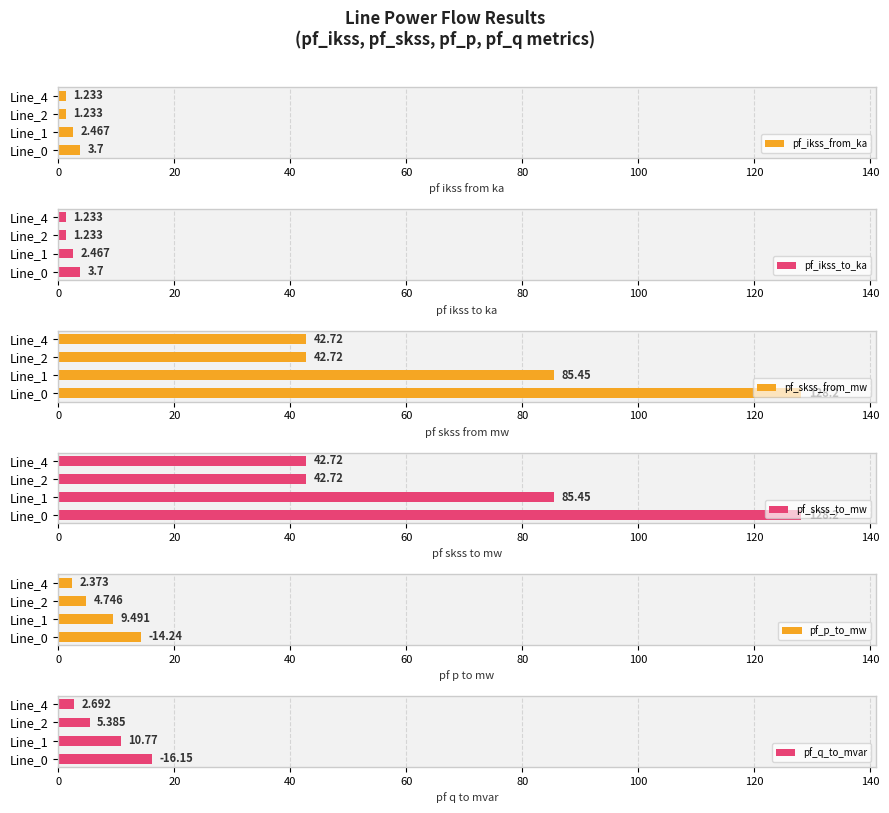

At which label is pf_p_to_mw closest to 8?

Line_1